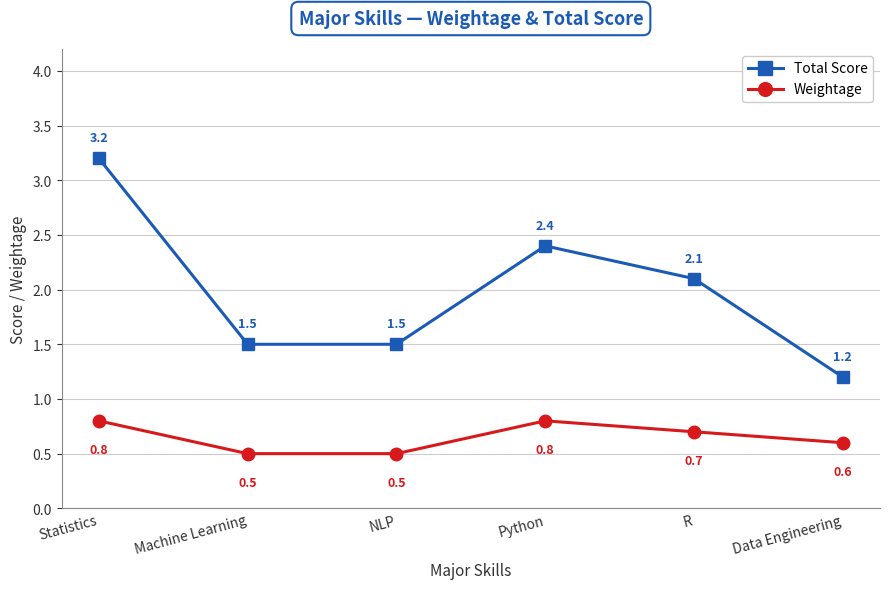

What is the difference between the maximum and minimum values in the Total Score series?

2.0